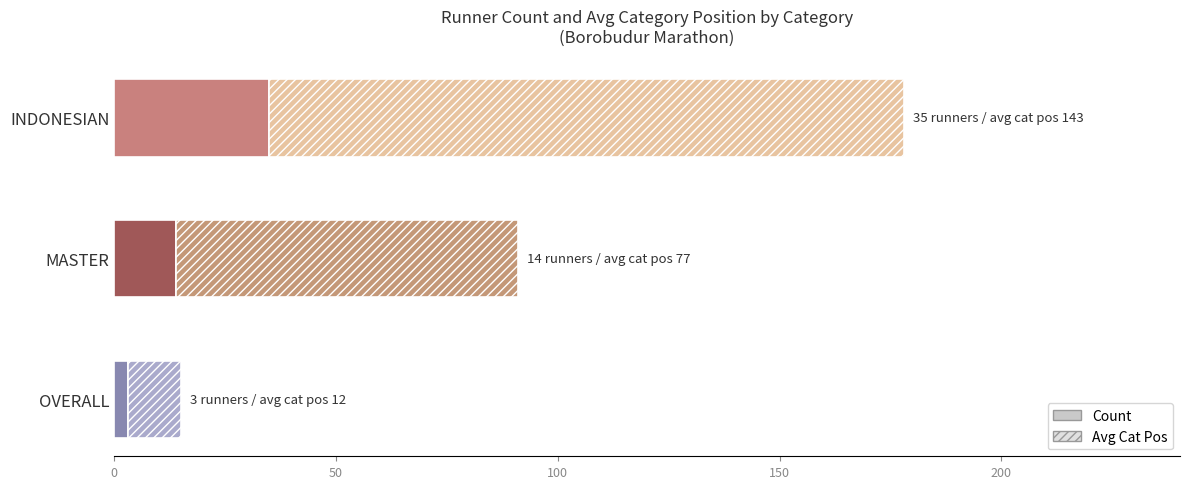

Which category has the lowest value in the Count series?

OVERALL